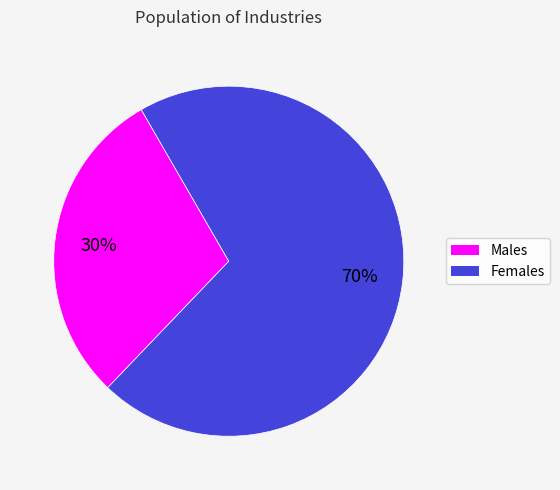

Count the number of slices in the pie.

2